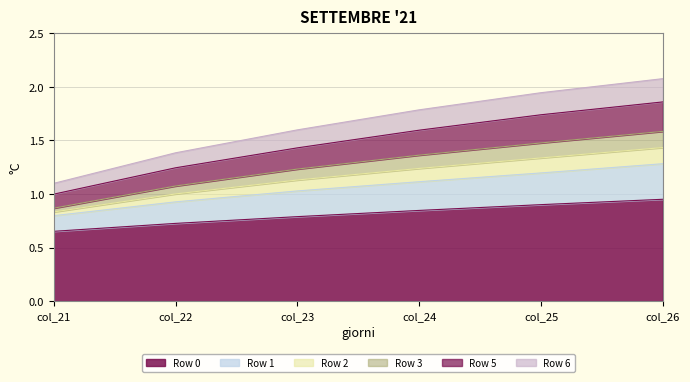

How many categories are shown in the chart?

6